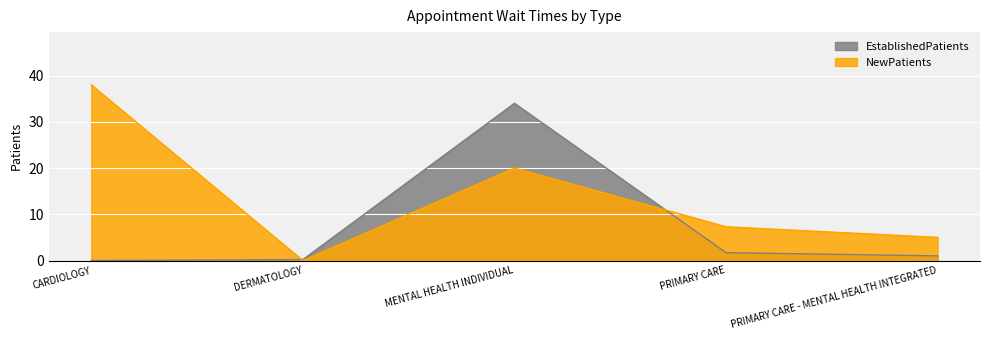

In NewPatients, how many points are higher than both neighbors (excluding endpoints)?

1